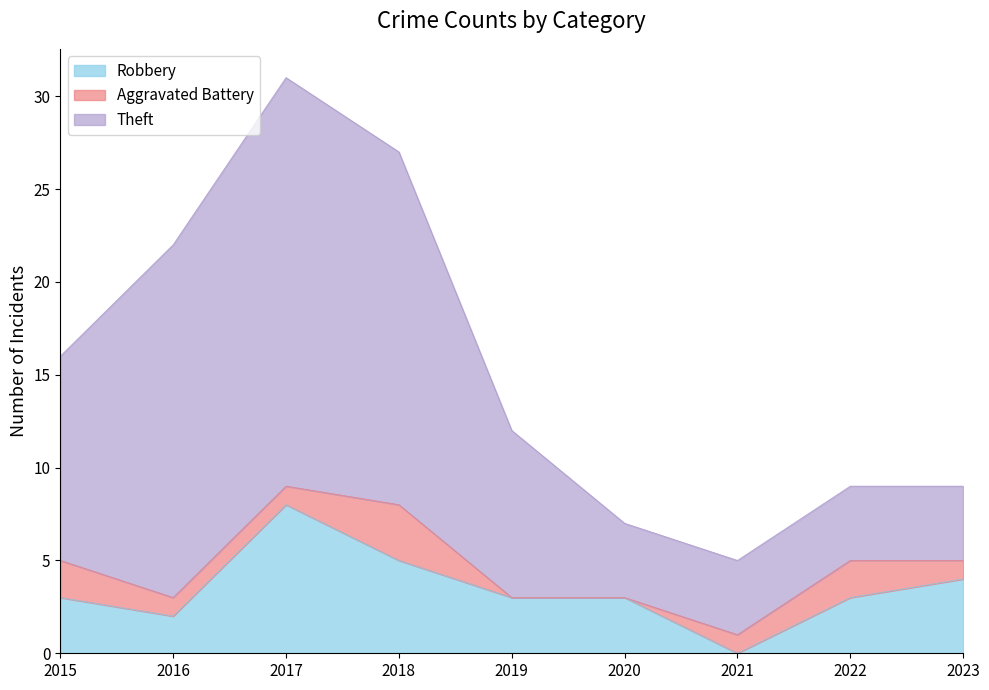

What is the value of the Theft point at the 6th from the left?

4